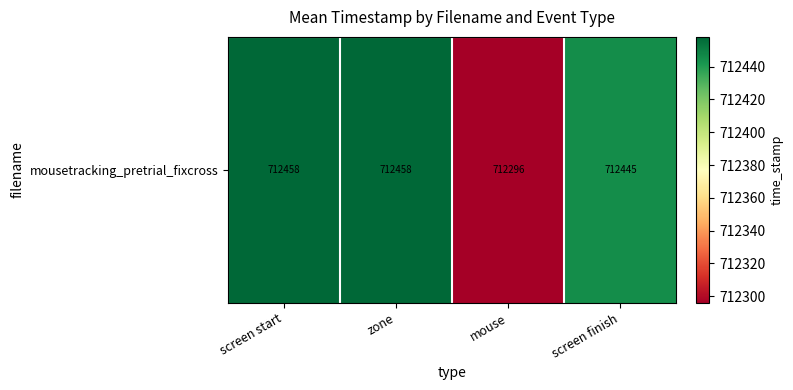

List the labels in order of value, largest first.

screen start, zone, screen finish, mouse